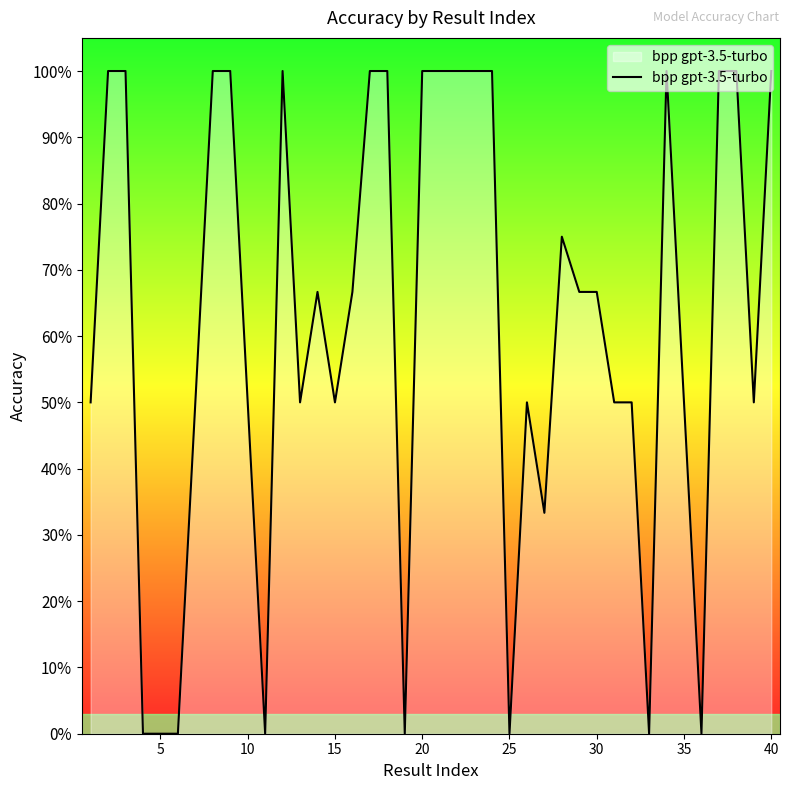

How many points are lower than both their immediate neighbors (excluding endpoints)?

9